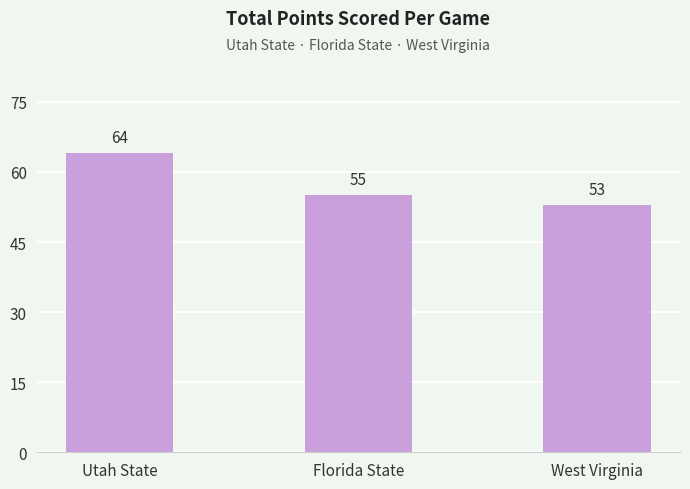

Is it true that the value at Utah State is 19?

False